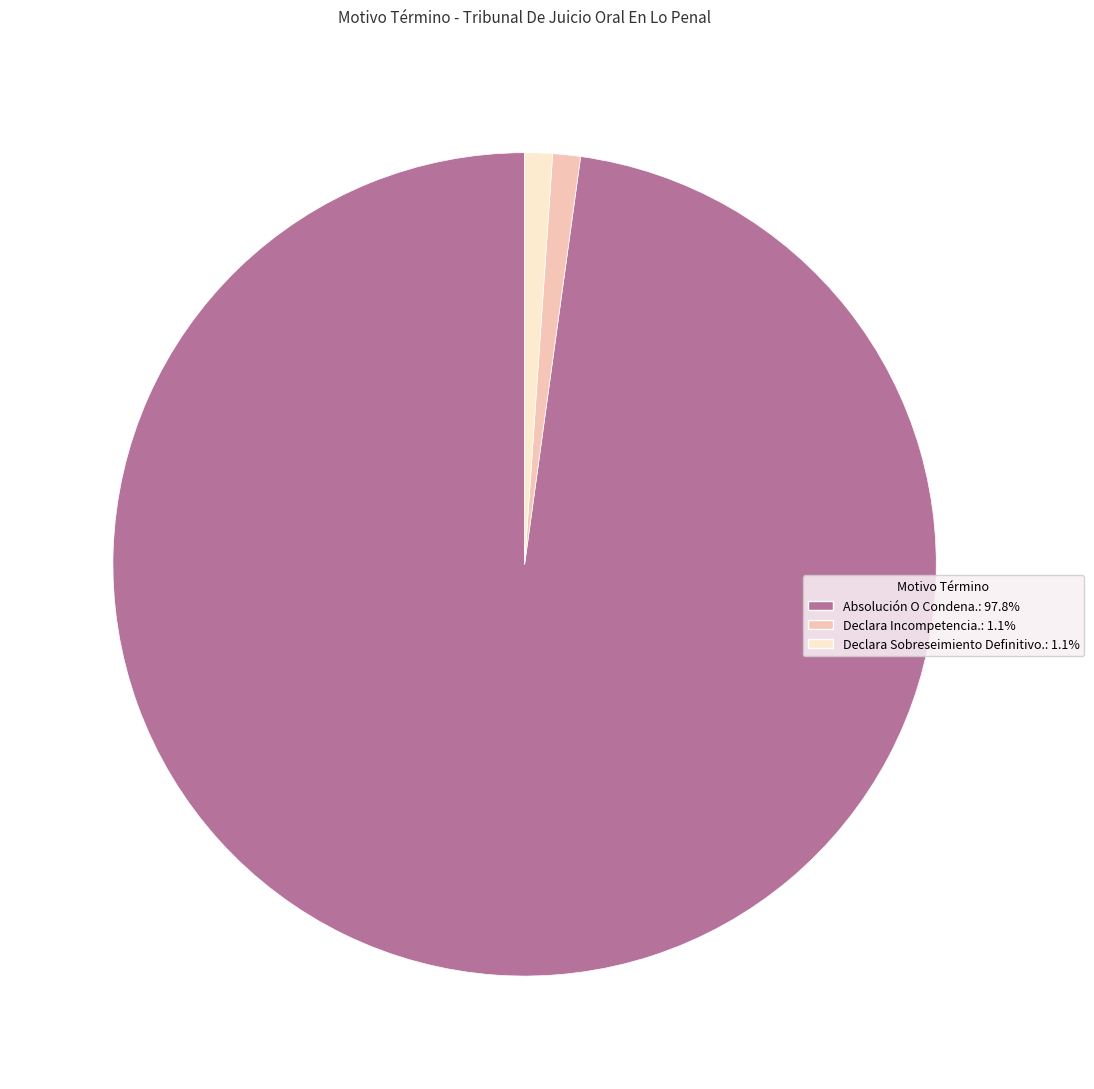

What is the majority slice?

Absolución O Condena.